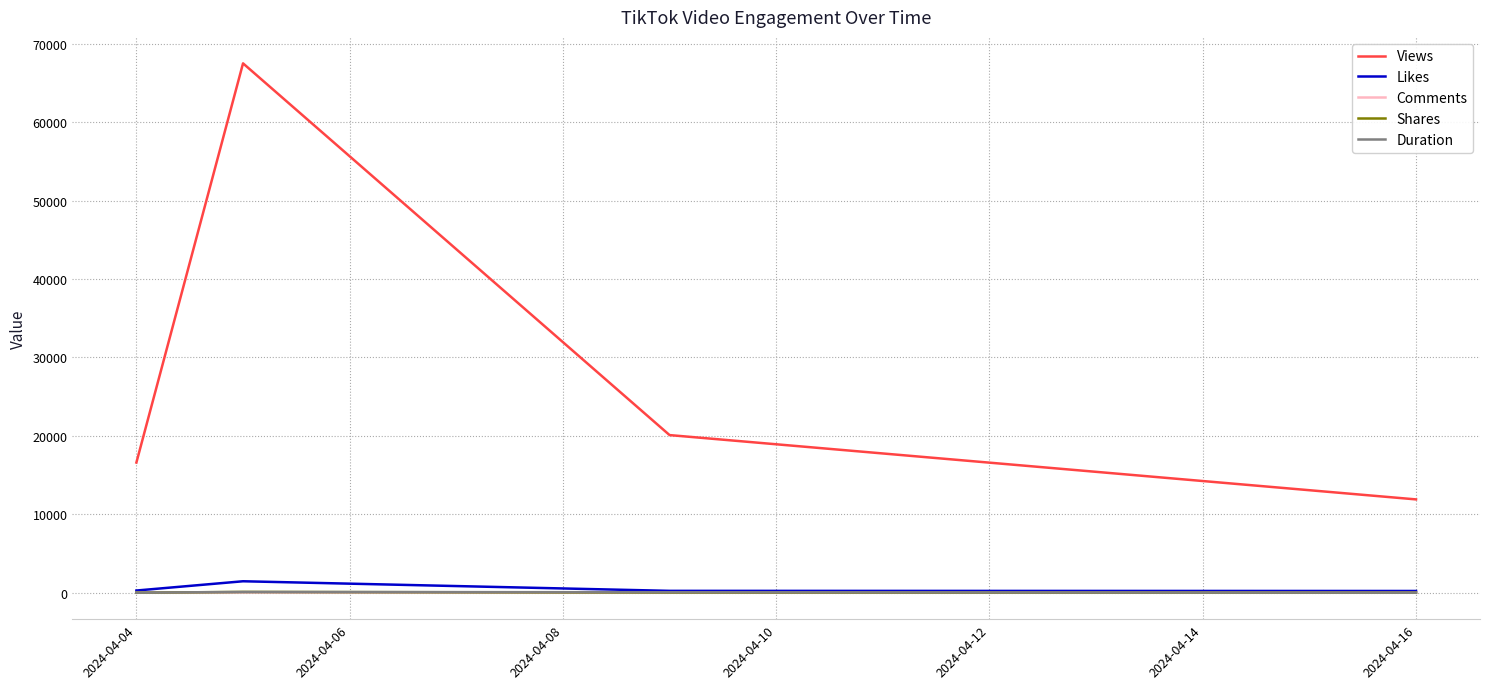

Which series has the widest spread of values?

Views